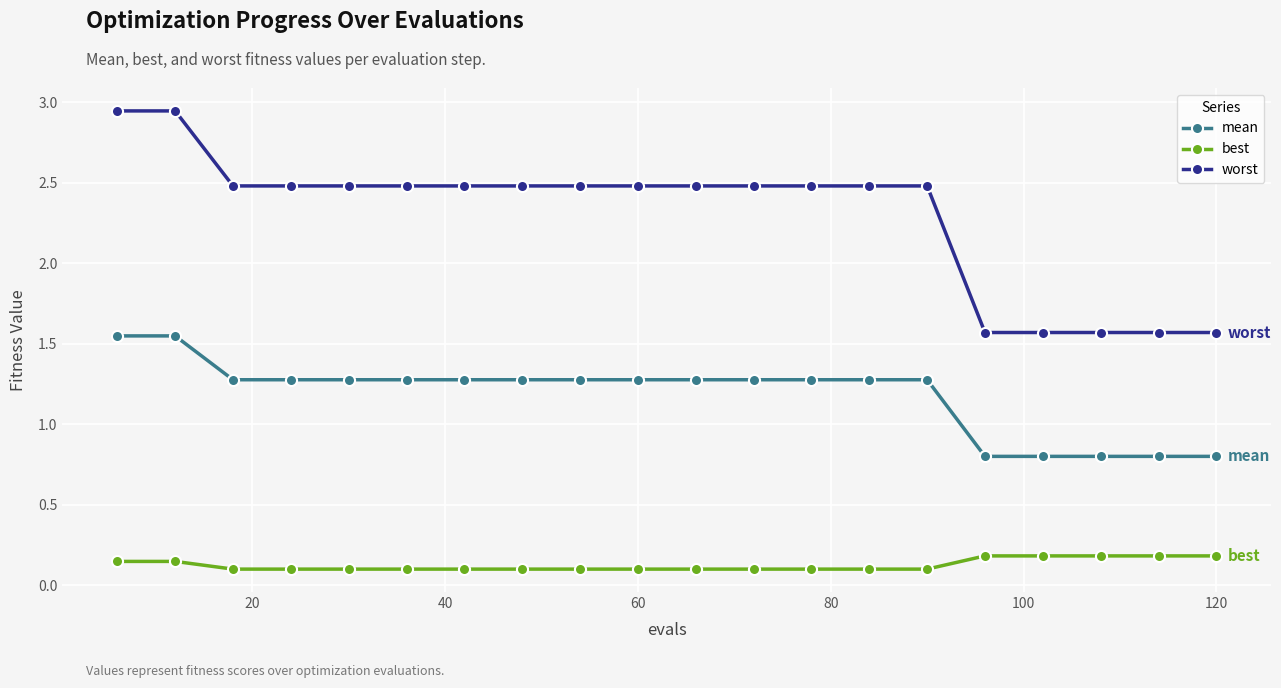

Which series has the largest total across all categories?

worst